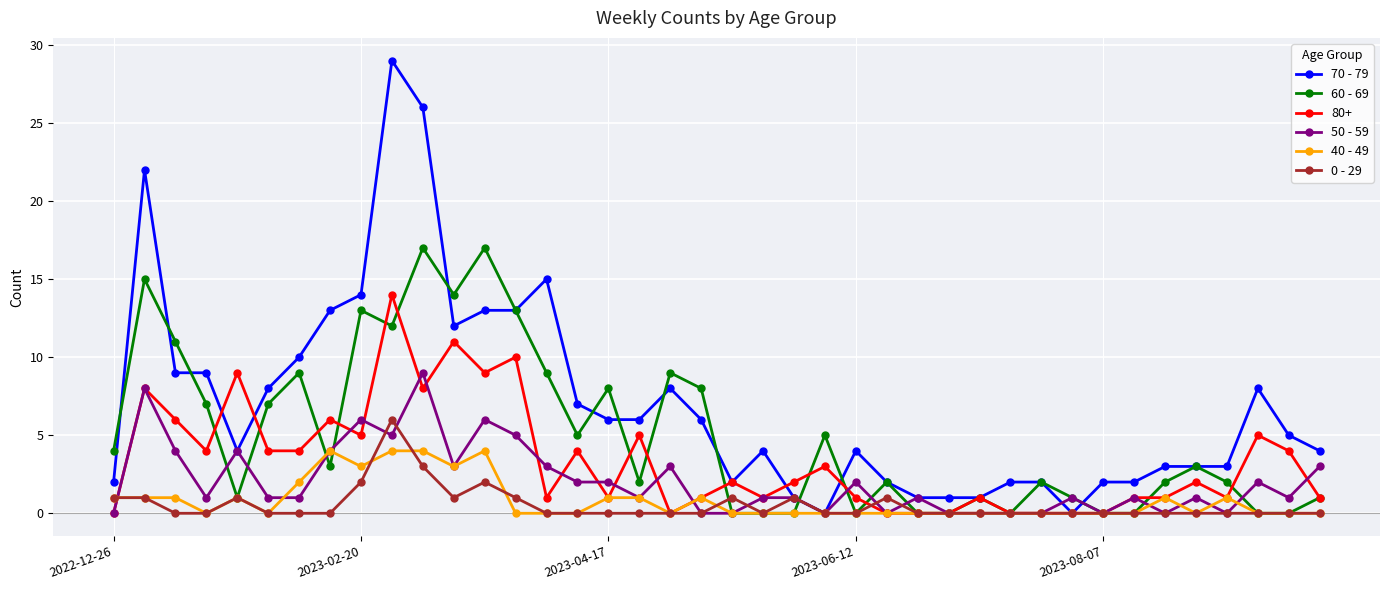

What is the greatest value displayed?

29